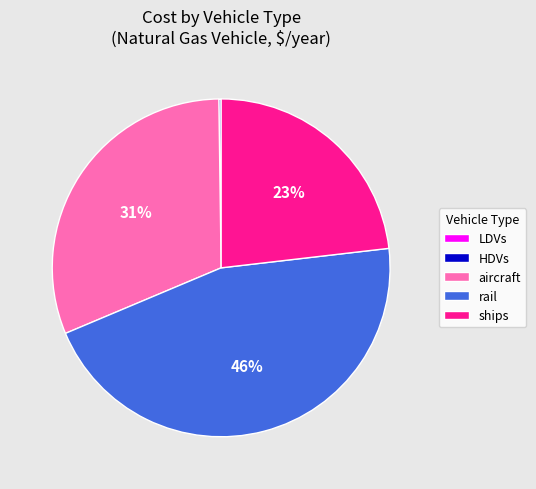

Is rail the majority of the pie?

No